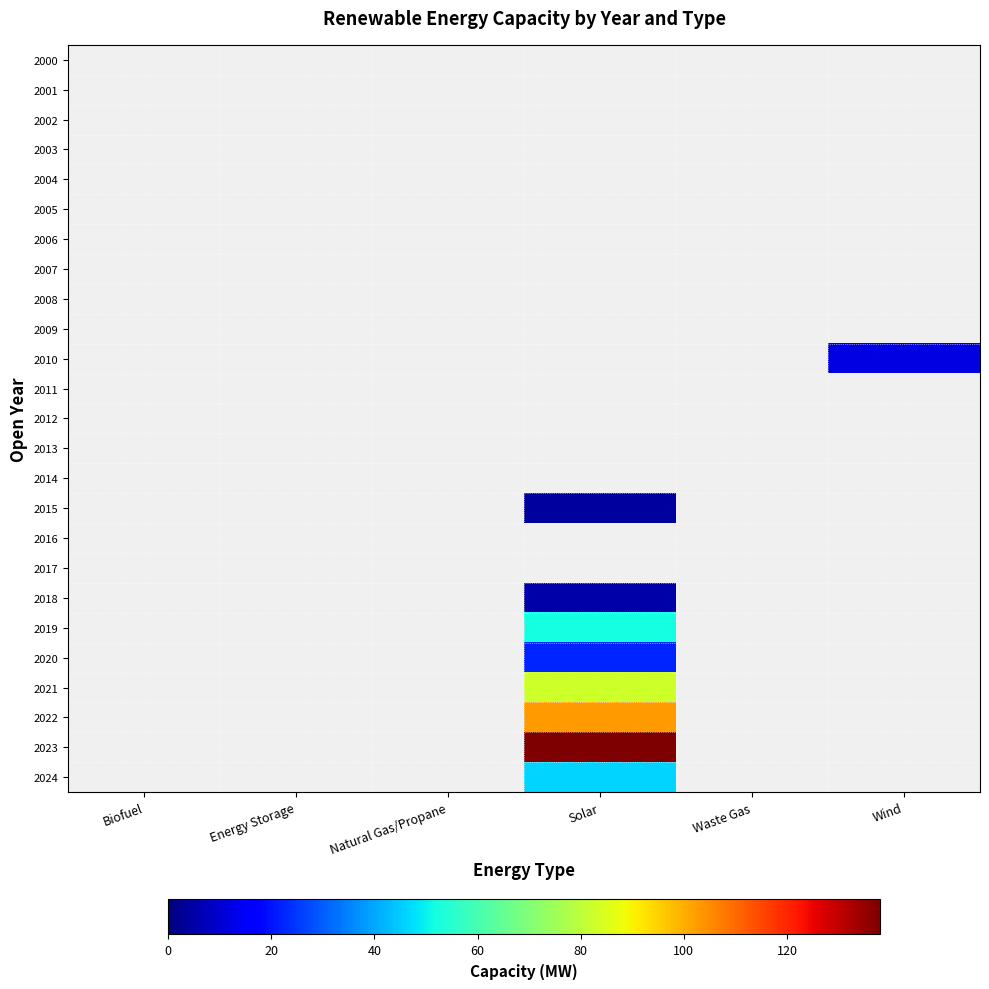

Reading left to right, what are all the values shown in this chart?

2000: Biofuel=0.0	Energy Storage=0.0	Natural Gas/Propane=0.0	Solar=0.0	Waste Gas=0.0	Wind=0.0
2001: Biofuel=0.0	Energy Storage=0.0	Natural Gas/Propane=0.0	Solar=0.0	Waste Gas=0.0	Wind=0.0
2002: Biofuel=0.0	Energy Storage=0.0	Natural Gas/Propane=0.0	Solar=0.0	Waste Gas=0.0	Wind=0.0
2003: Biofuel=0.0	Energy Storage=0.0	Natural Gas/Propane=0.0	Solar=0.0	Waste Gas=0.0	Wind=0.0
2004: Biofuel=0.0	Energy Storage=0.0	Natural Gas/Propane=0.0	Solar=0.0	Waste Gas=0.0	Wind=0.0
2005: Biofuel=0.0	Energy Storage=0.0	Natural Gas/Propane=0.0	Solar=0.0	Waste Gas=0.0	Wind=0.0
2006: Biofuel=0.0	Energy Storage=0.0	Natural Gas/Propane=0.0	Solar=0.0	Waste Gas=0.0	Wind=0.0
2007: Biofuel=0.0	Energy Storage=0.0	Natural Gas/Propane=0.0	Solar=0.0	Waste Gas=0.0	Wind=0.0
2008: Biofuel=0.0	Energy Storage=0.0	Natural Gas/Propane=0.0	Solar=0.0	Waste Gas=0.0	Wind=0.0
2009: Biofuel=0.0	Energy Storage=0.0	Natural Gas/Propane=0.0	Solar=0.0	Waste Gas=0.0	Wind=0.0
2010: Biofuel=0.0	Energy Storage=0.0	Natural Gas/Propane=0.0	Solar=0.0	Waste Gas=0.0	Wind=12.0
2011: Biofuel=0.0	Energy Storage=0.0	Natural Gas/Propane=0.0	Solar=0.0	Waste Gas=0.0	Wind=0.0
2012: Biofuel=0.0	Energy Storage=0.0	Natural Gas/Propane=0.0	Solar=0.0	Waste Gas=0.0	Wind=0.0
2013: Biofuel=0.0	Energy Storage=0.0	Natural Gas/Propane=0.0	Solar=0.0	Waste Gas=0.0	Wind=0.0
2014: Biofuel=0.0	Energy Storage=0.0	Natural Gas/Propane=0.0	Solar=0.0	Waste Gas=0.0	Wind=0.0
2015: Biofuel=0.0	Energy Storage=0.0	Natural Gas/Propane=0.0	Solar=4.0	Waste Gas=0.0	Wind=0.0
2016: Biofuel=0.0	Energy Storage=0.0	Natural Gas/Propane=0.0	Solar=0.0	Waste Gas=0.0	Wind=0.0
2017: Biofuel=0.0	Energy Storage=0.0	Natural Gas/Propane=0.0	Solar=0.0	Waste Gas=0.0	Wind=0.0
2018: Biofuel=0.0	Energy Storage=0.0	Natural Gas/Propane=0.0	Solar=5.0	Waste Gas=0.0	Wind=0.0
2019: Biofuel=0.0	Energy Storage=0.0	Natural Gas/Propane=0.0	Solar=52.2	Waste Gas=0.0	Wind=0.0
2020: Biofuel=0.0	Energy Storage=0.0	Natural Gas/Propane=0.0	Solar=22.2	Waste Gas=0.0	Wind=0.0
2021: Biofuel=0.0	Energy Storage=0.0	Natural Gas/Propane=0.0	Solar=83.0	Waste Gas=0.0	Wind=0.0
2022: Biofuel=0.0	Energy Storage=0.0	Natural Gas/Propane=0.0	Solar=102.8	Waste Gas=0.0	Wind=0.0
2023: Biofuel=0.0	Energy Storage=0.0	Natural Gas/Propane=0.0	Solar=138.0	Waste Gas=0.0	Wind=0.0
2024: Biofuel=0.0	Energy Storage=0.0	Natural Gas/Propane=0.0	Solar=46.2	Waste Gas=0.0	Wind=0.0